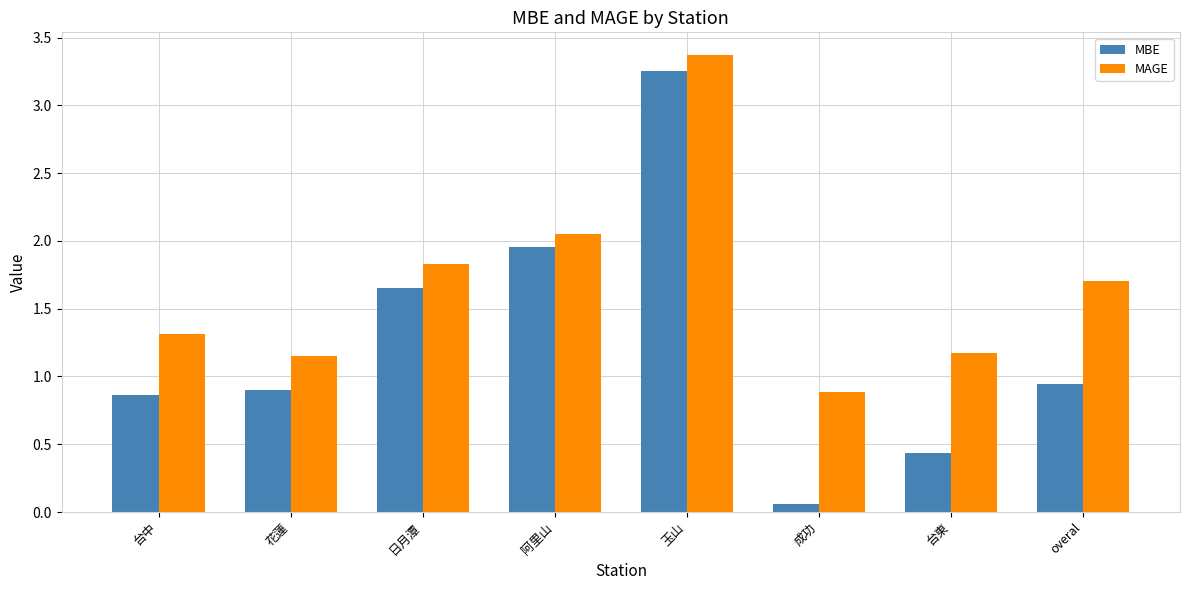

The MAGE series shows 2.8 at overal. True or false?

False